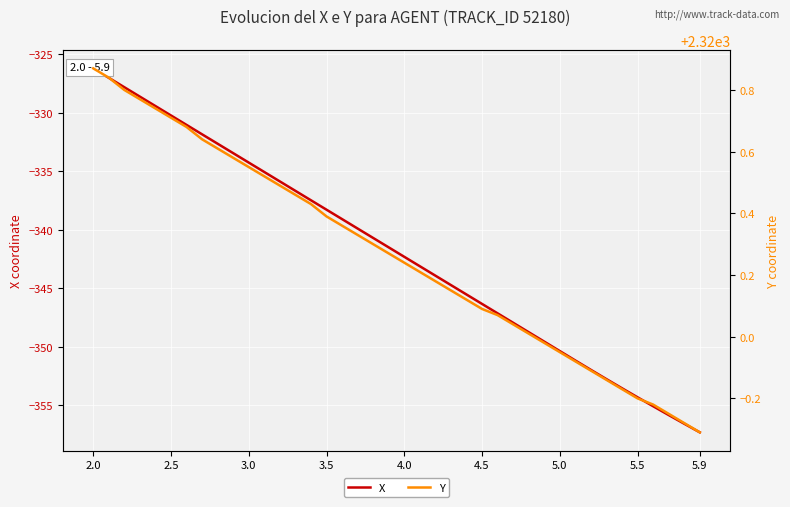

List the series in order of their peak value, highest first.

Y, X